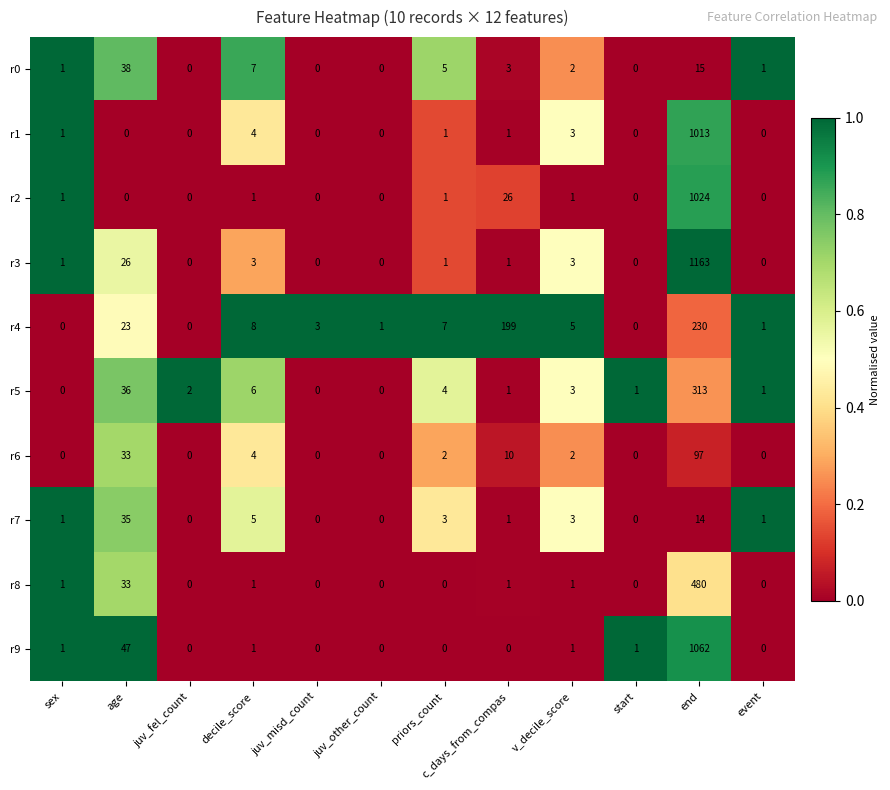

How many data points does each series have?

12